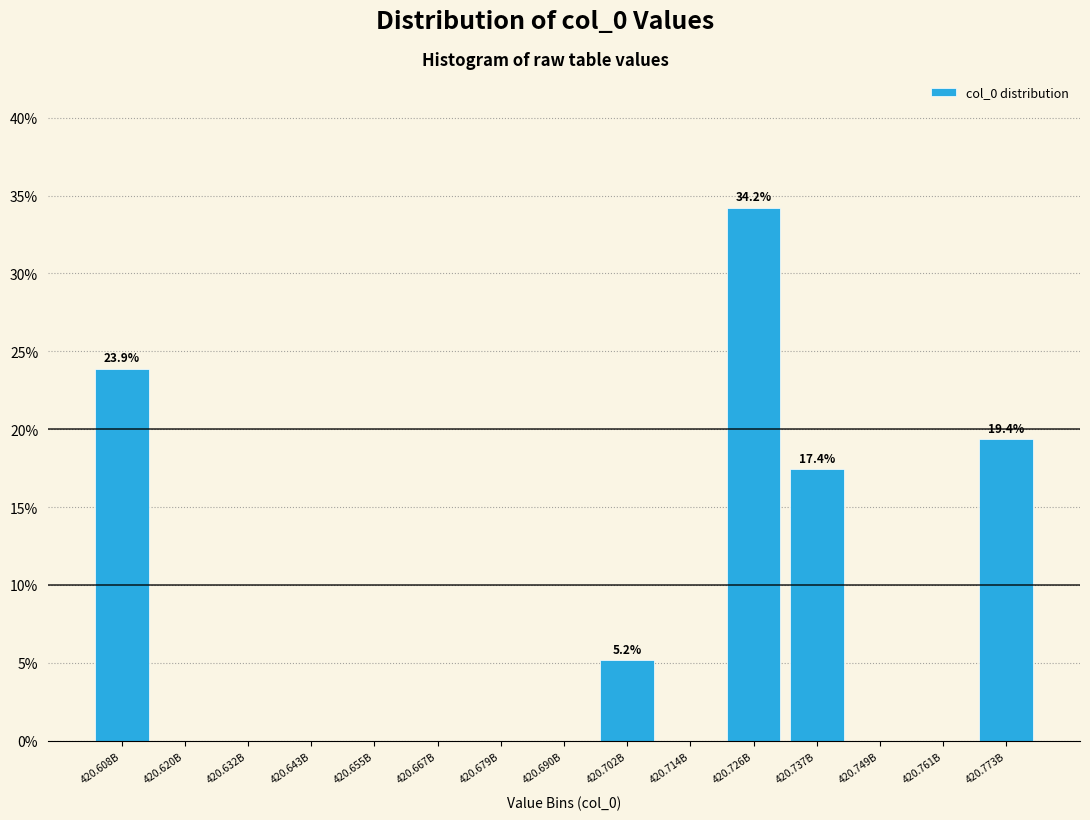

Reading left to right, what are all the values shown in this chart?

420.608B=23.9	420.620B=0.0	420.632B=0.0	420.643B=0.0	420.655B=0.0	420.667B=0.0	420.679B=0.0	420.690B=0.0	420.702B=5.2	420.714B=0.0	420.726B=34.2	420.737B=17.4	420.749B=0.0	420.761B=0.0	420.773B=19.4